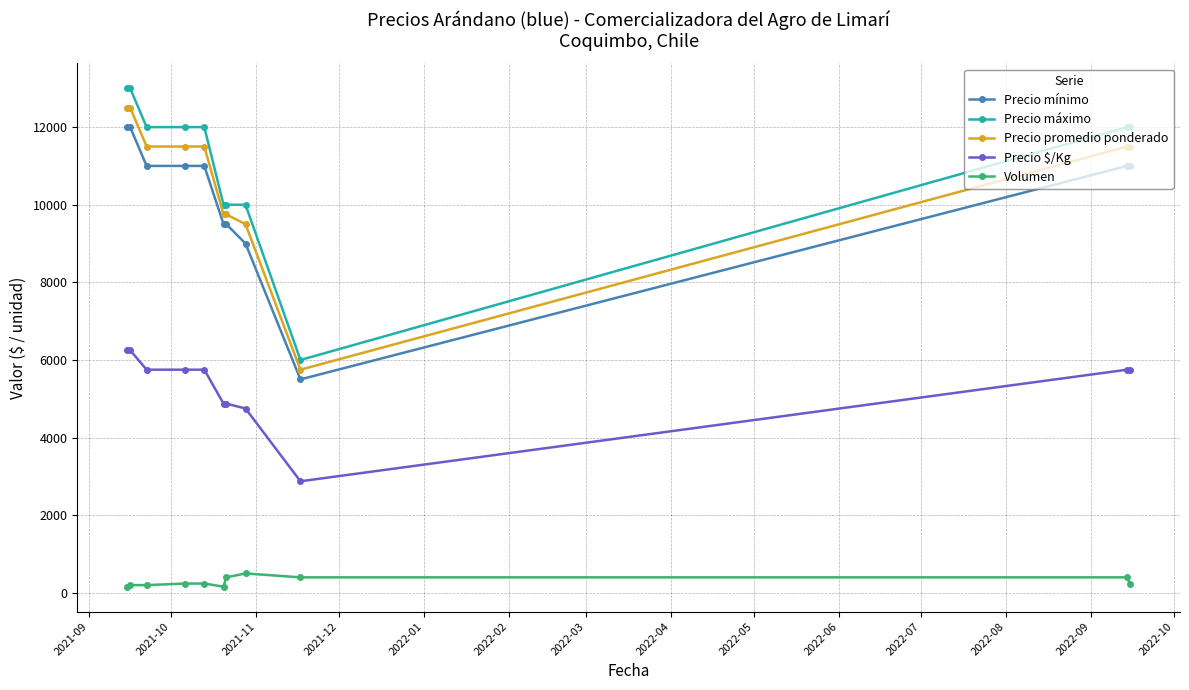

What is the maximum value for Precio $/Kg?

6250